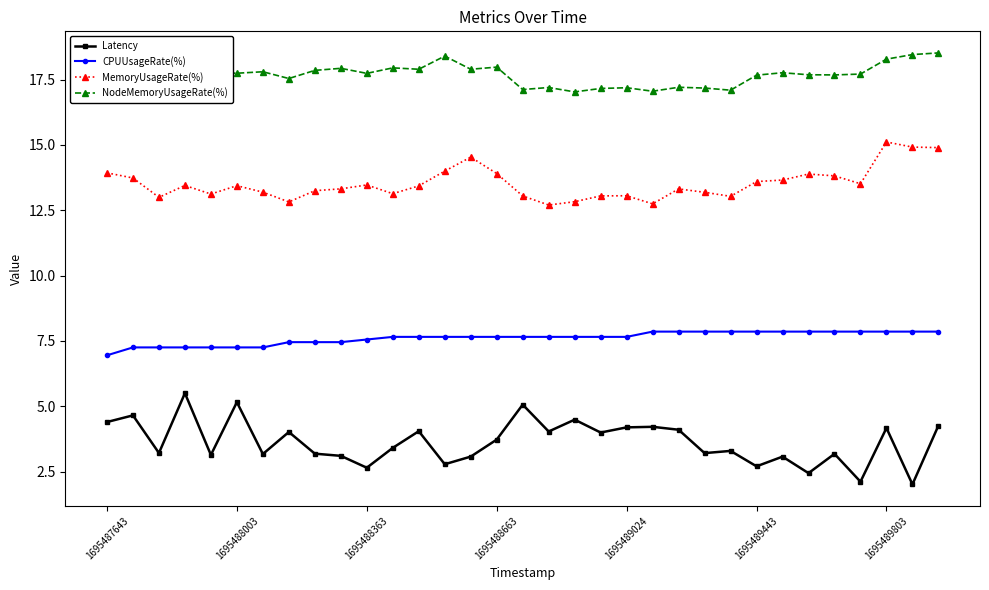

True or false: CPUUsageRate(%) and NodeMemoryUsageRate(%) intersect in this chart.

False